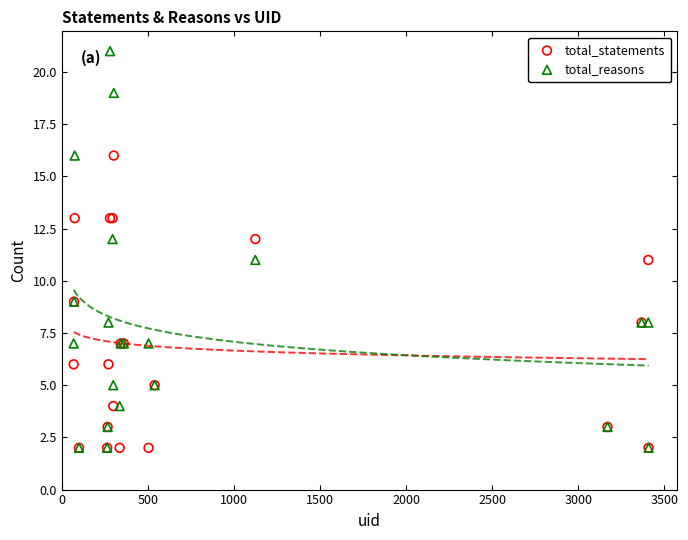

Which series contains the highest Y value?

total_reasons